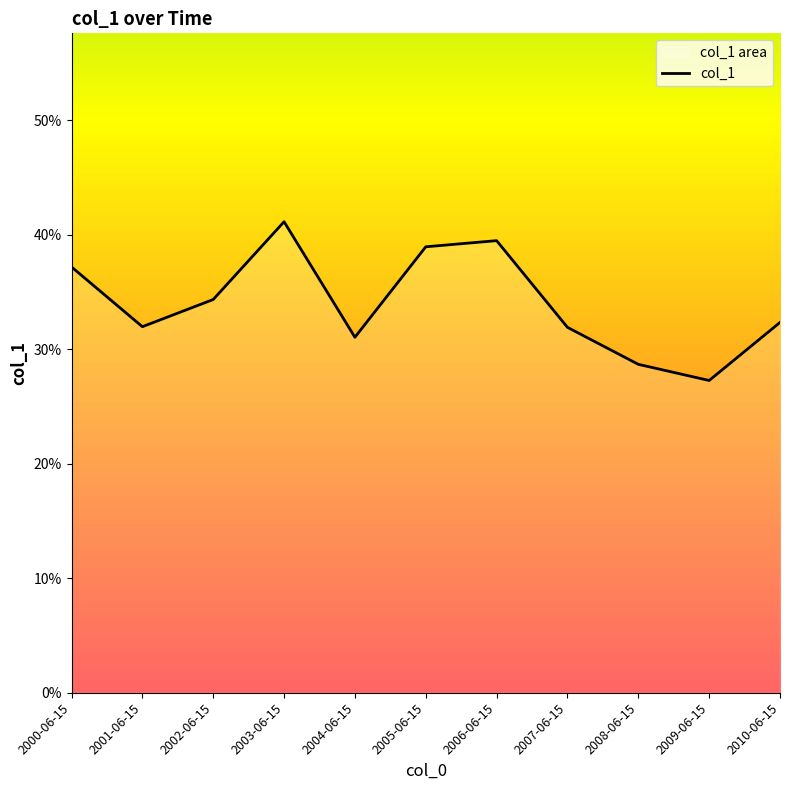

The value at 2008-06-15 is 0.3. True or false?

True